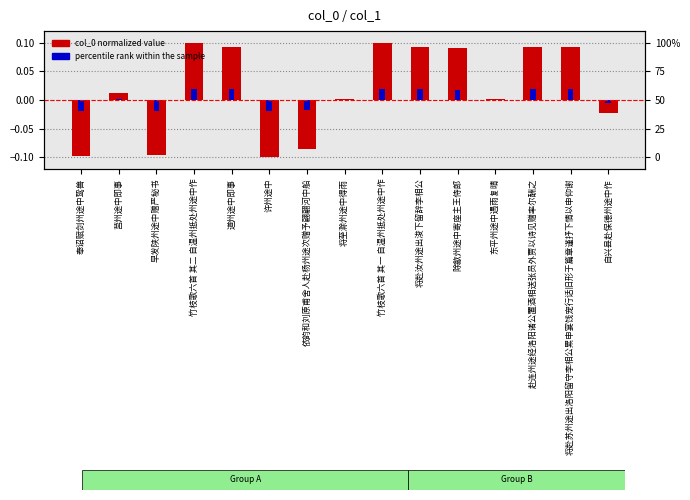

Reading left to right, list all the values displayed in this chart.

col_0 value (normalized): -0.1	0.0	-0.1	0.1	0.1	-0.1	-0.1	0.0	0.1	0.1	0.1	0.0	0.1	0.1	-0.0
percentile rank within sample: -0.0	0.0	-0.0	0.0	0.0	-0.0	-0.0	0.0	0.0	0.0	0.0	0.0	0.0	0.0	-0.0